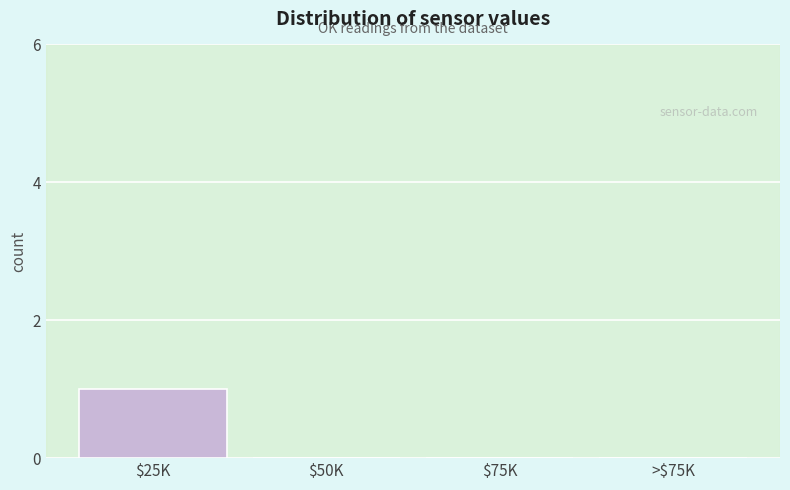

The value at >$75K is 0. True or false?

True